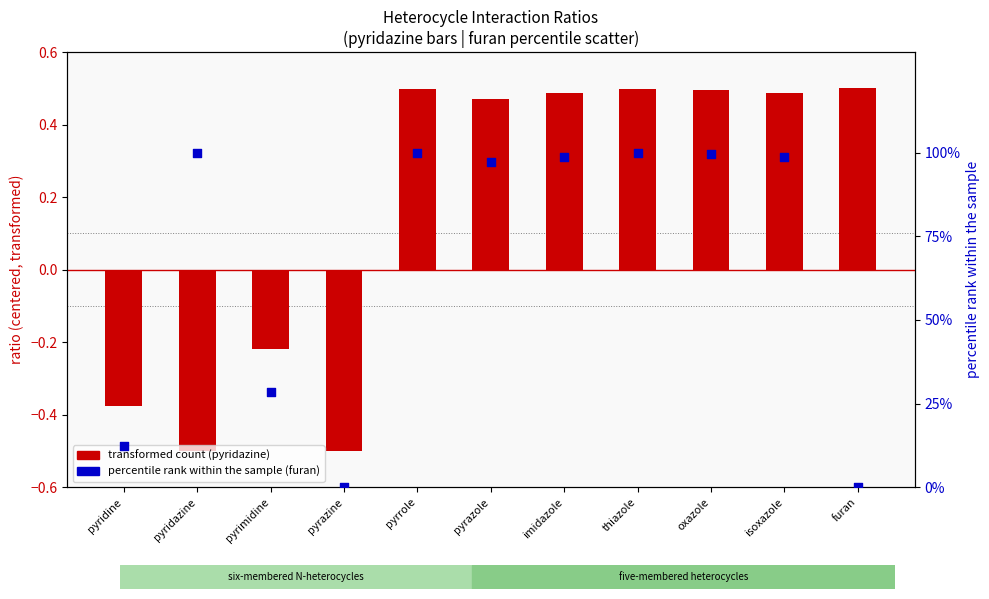

Is the value of percentile rank (furan) at furan greater than the value of transformed count (pyridazine) at pyrazole?

No